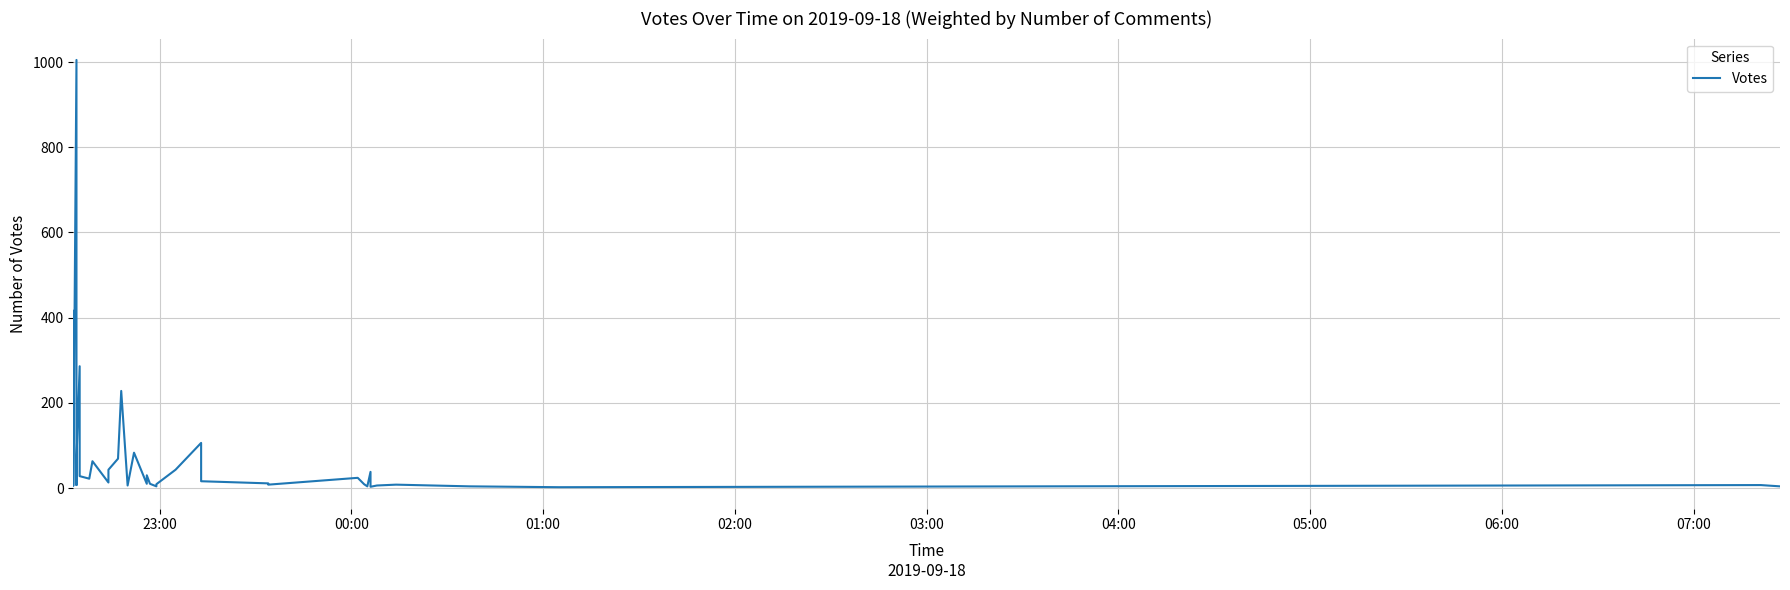

What is the value of the 3rd point from the left?

5